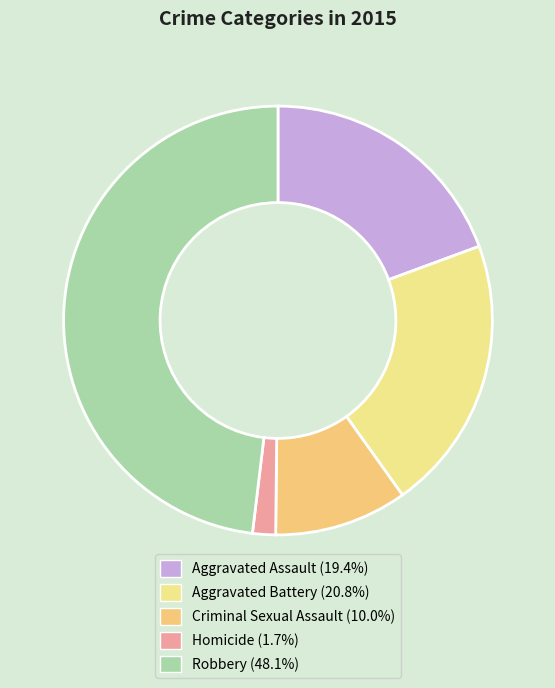

How many segments does this pie chart have?

5